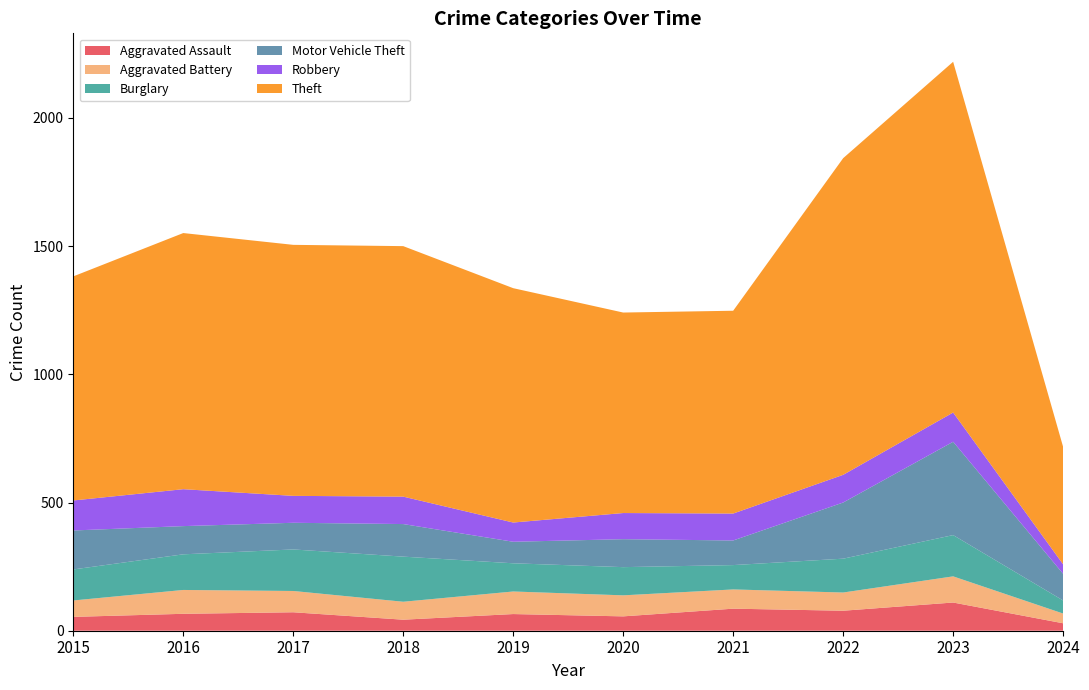

Reading left to right, transcribe all the data shown in this chart.

Aggravated Assault: 2015=54	2016=66	2017=72	2018=43	2019=65	2020=56	2021=86	2022=78	2023=110	2024=29
Aggravated Battery: 2015=64	2016=93	2017=83	2018=70	2019=88	2020=82	2021=75	2022=71	2023=102	2024=38
Burglary: 2015=121	2016=139	2017=162	2018=176	2019=110	2020=110	2021=95	2022=132	2023=161	2024=51
Motor Vehicle Theft: 2015=152	2016=110	2017=104	2018=127	2019=84	2020=109	2021=96	2022=219	2023=364	2024=104
Robbery: 2015=117	2016=144	2017=105	2018=107	2019=75	2020=102	2021=105	2022=108	2023=114	2024=37
Theft: 2015=874	2016=999	2017=979	2018=977	2019=914	2020=782	2021=791	2022=1235	2023=1368	2024=458